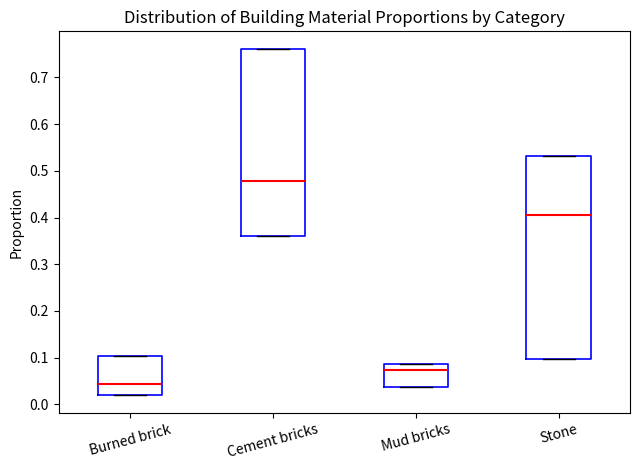

Reading left to right, read every box against the y-axis: the position of its median line, the range the box covers, and the ends of its whiskers. The values are not printed on the chart, so give them approximately, as read against the axis.

Burned brick: median 0.04, box 0.02 to 0.10, whiskers 0.02 to 0.10
Cement bricks: median 0.48, box 0.36 to 0.76, whiskers 0.36 to 0.76
Mud bricks: median 0.07, box 0.04 to 0.09, whiskers 0.04 to 0.09
Stone: median 0.41, box 0.10 to 0.53, whiskers 0.10 to 0.53